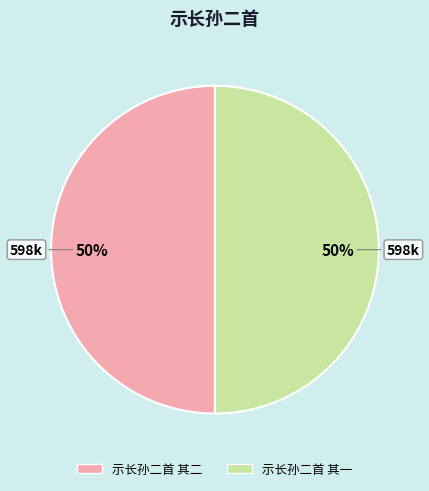

To the nearest percent, what percentage of the pie is 示长孙二首 其二?

50%